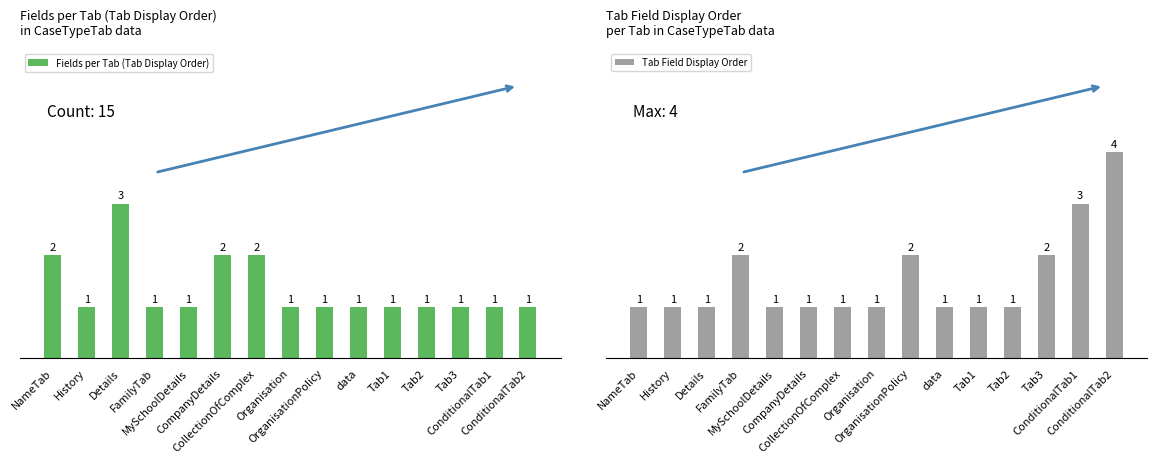

Rank the series at ConditionalTab1 from highest to lowest value.

Tab Field Display Order, Fields per Tab (Tab Display Order)